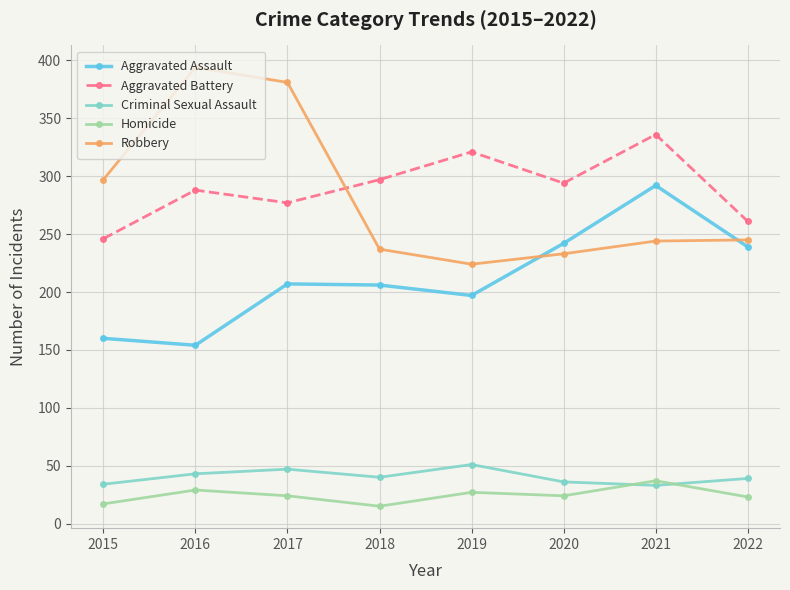

At which label does Robbery reach its peak?

2016